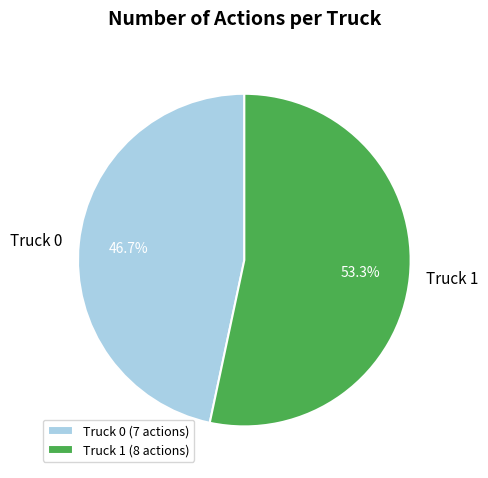

Which category has the biggest portion of the pie?

Truck 1